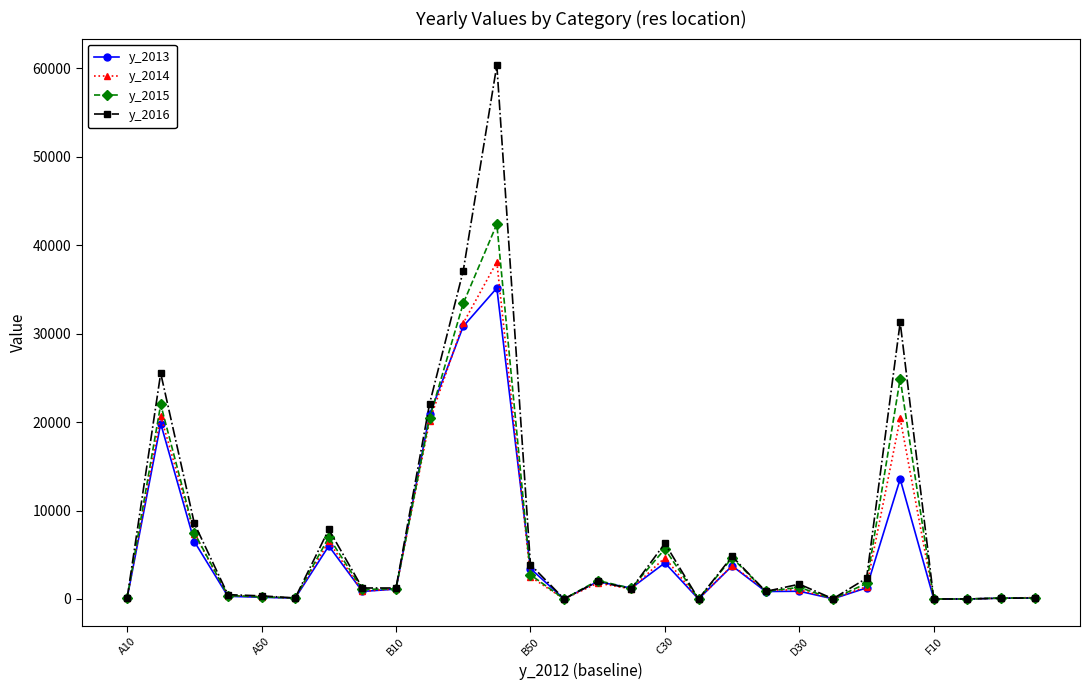

How many lines are shown in the chart?

4